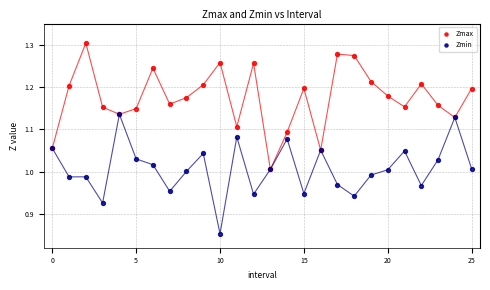

Which series has the largest Y range (max minus min)?

Zmax